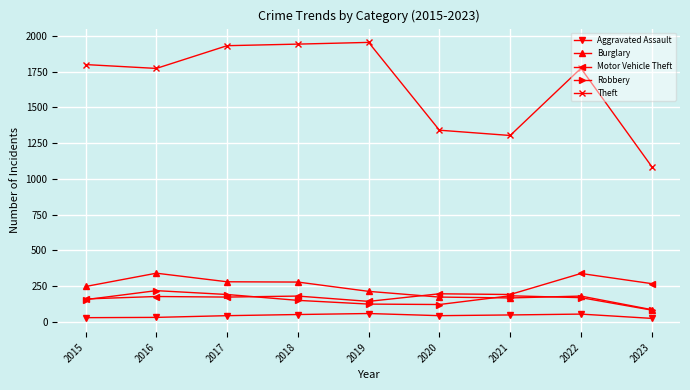

What are all the series names shown in the legend?

Aggravated Assault, Burglary, Motor Vehicle Theft, Robbery, Theft